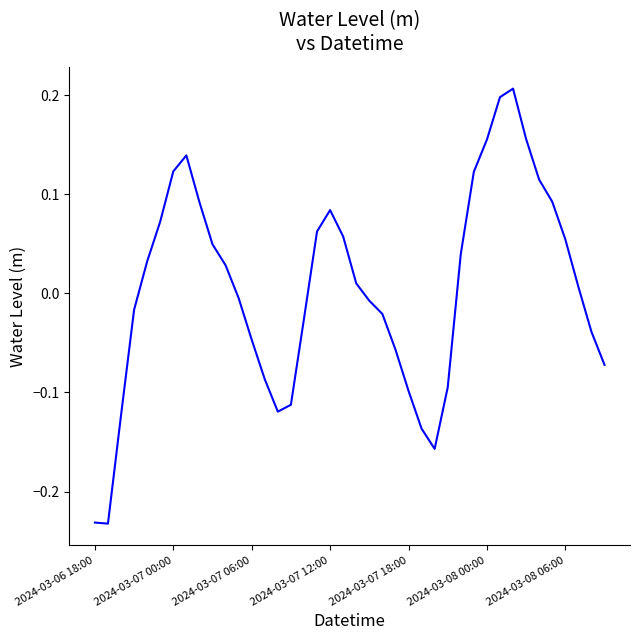

What is the difference between the maximum and minimum values?

0.4